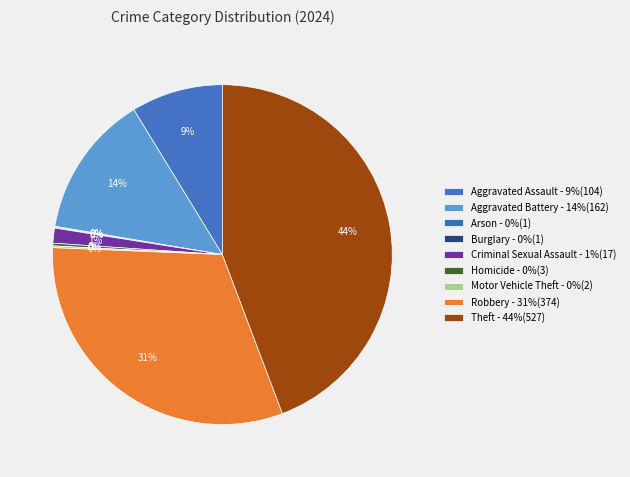

How many slices are in this pie chart?

9